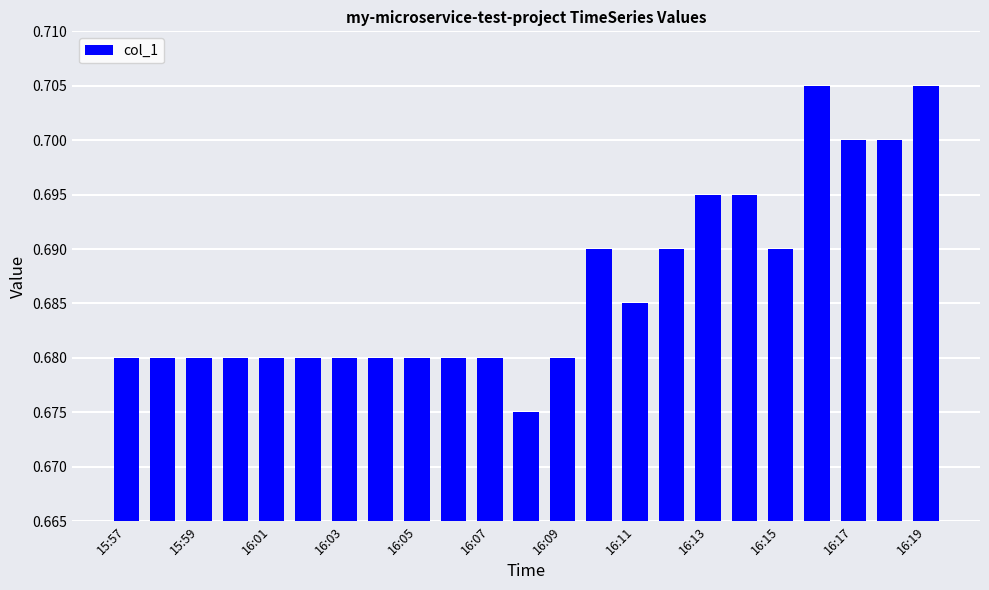

What is the sum of all values?

15.8